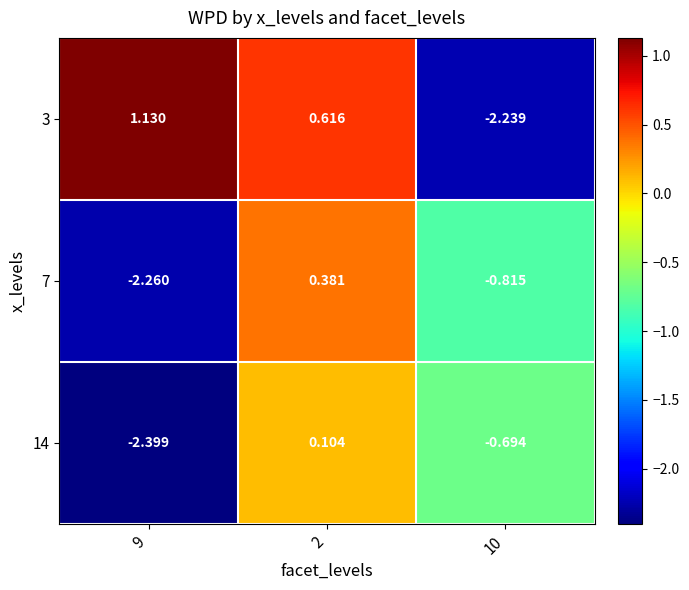

Is the value of 7 at 10 greater than the value of 3 at 2?

No